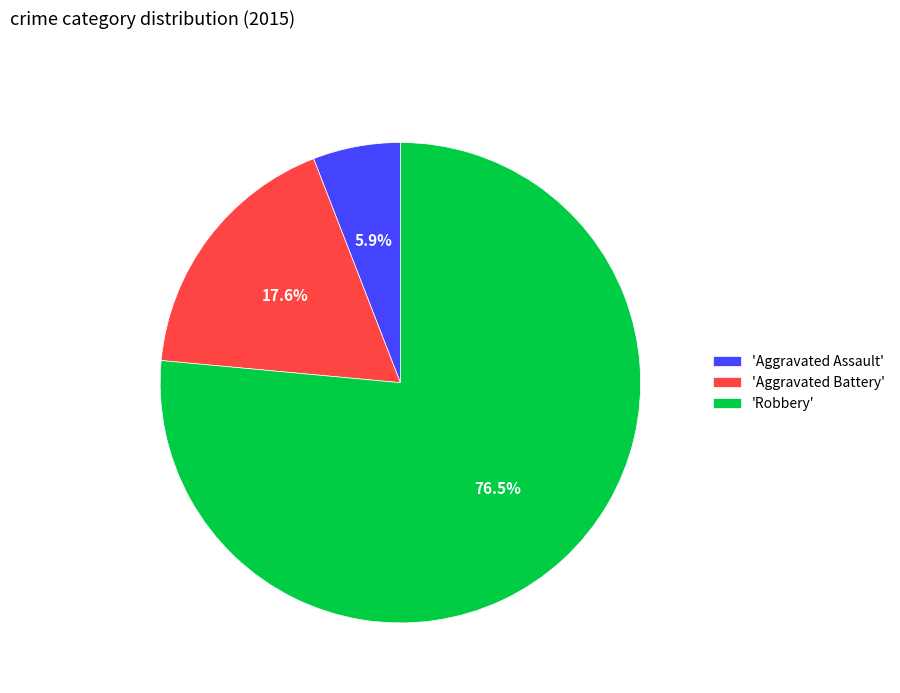

Which has a higher value, 'Aggravated Battery' or 'Robbery'?

'Robbery'